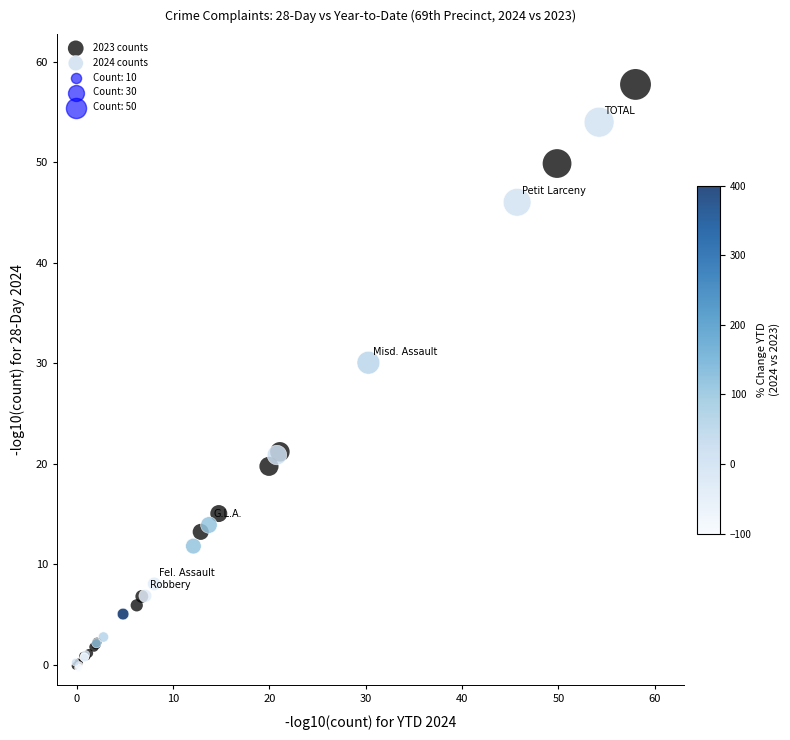

Which series has the largest Y range (max minus min)?

2023 counts